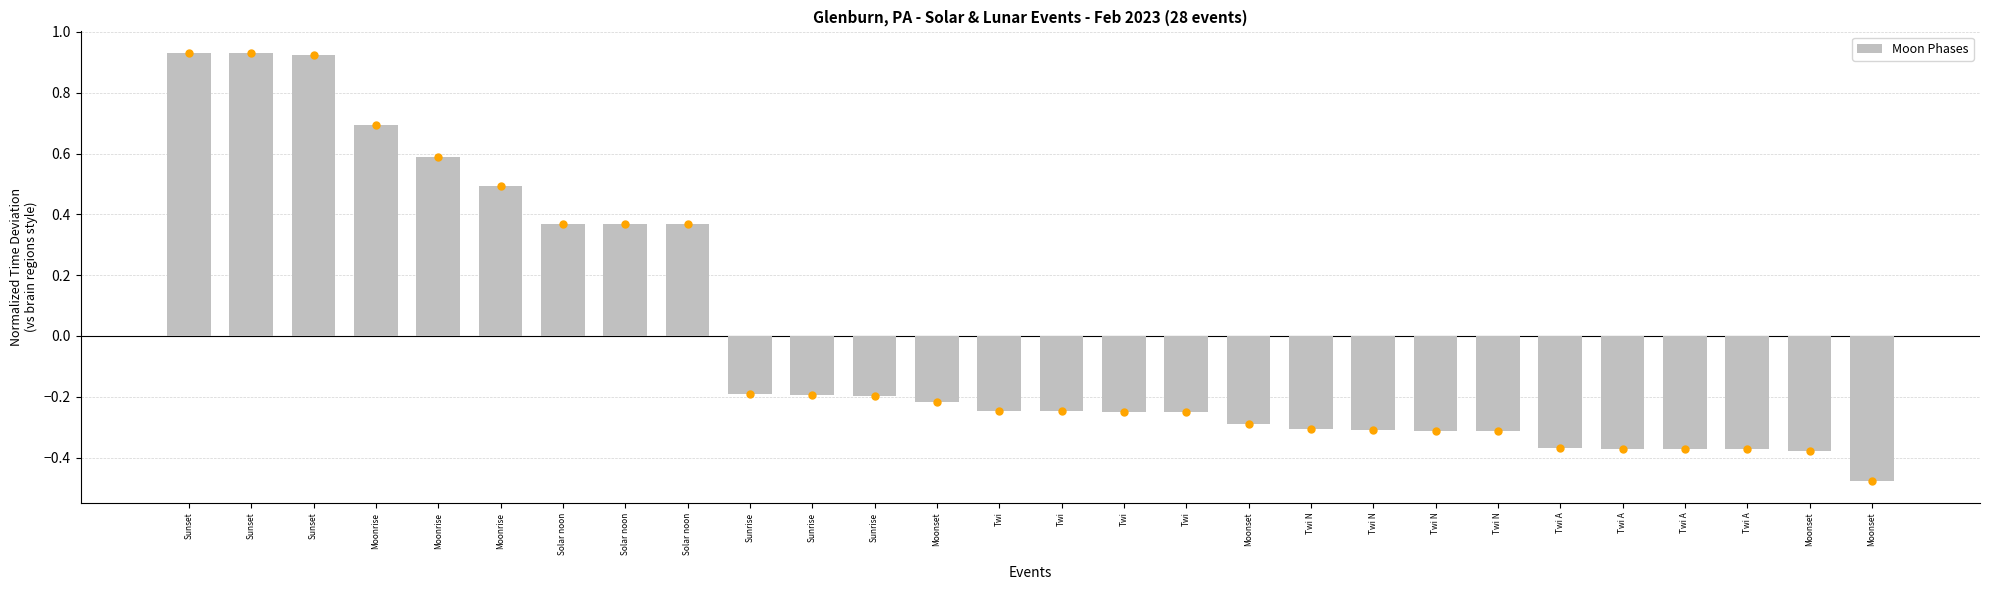

How many data points does each series have?

28